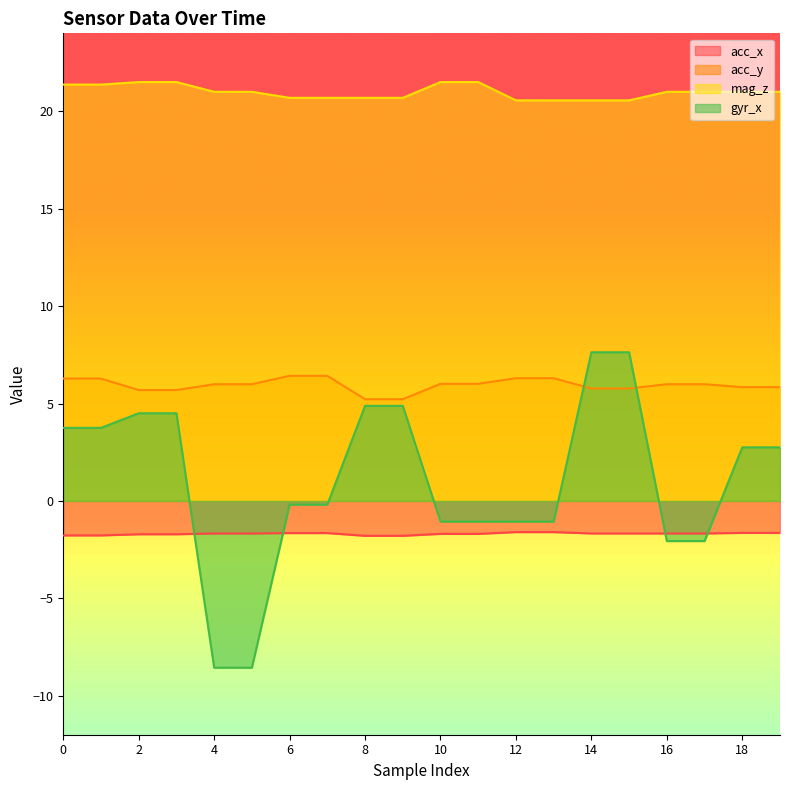

What is the smallest value displayed?

-8.6